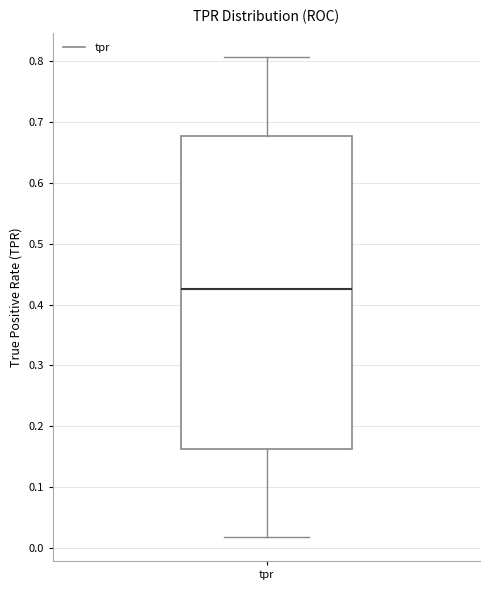

Where does the lower whisker of the box for tpr end on the y-axis? The values are not printed on the chart, so give them approximately, as read against the axis.

0.02